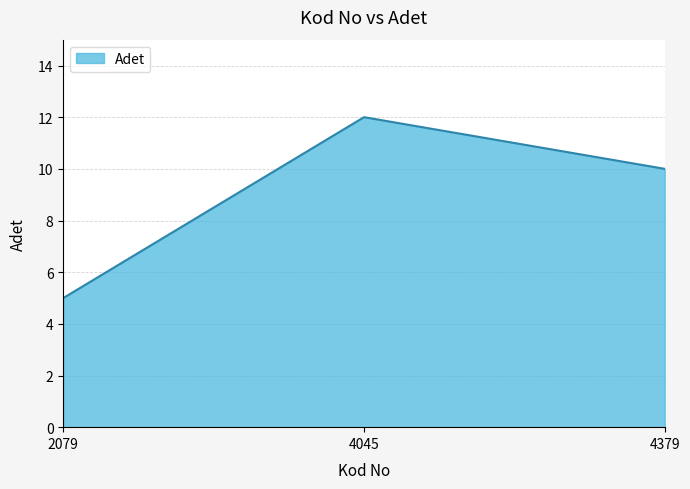

What is the average value?

9